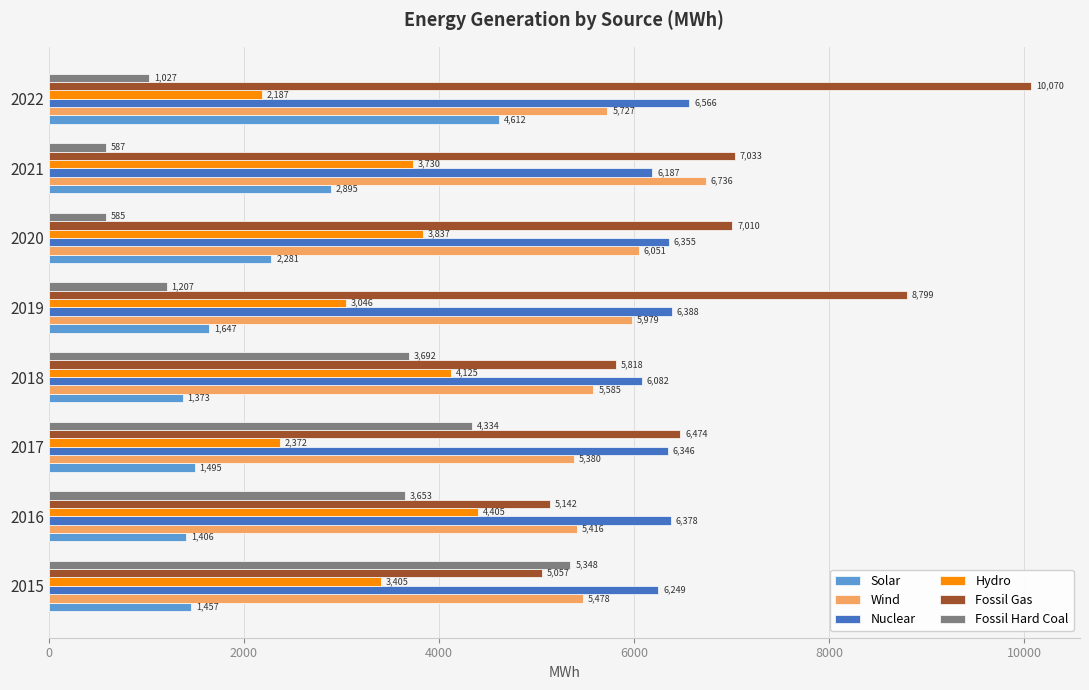

Which series has the largest range (max minus min)?

Fossil Gas